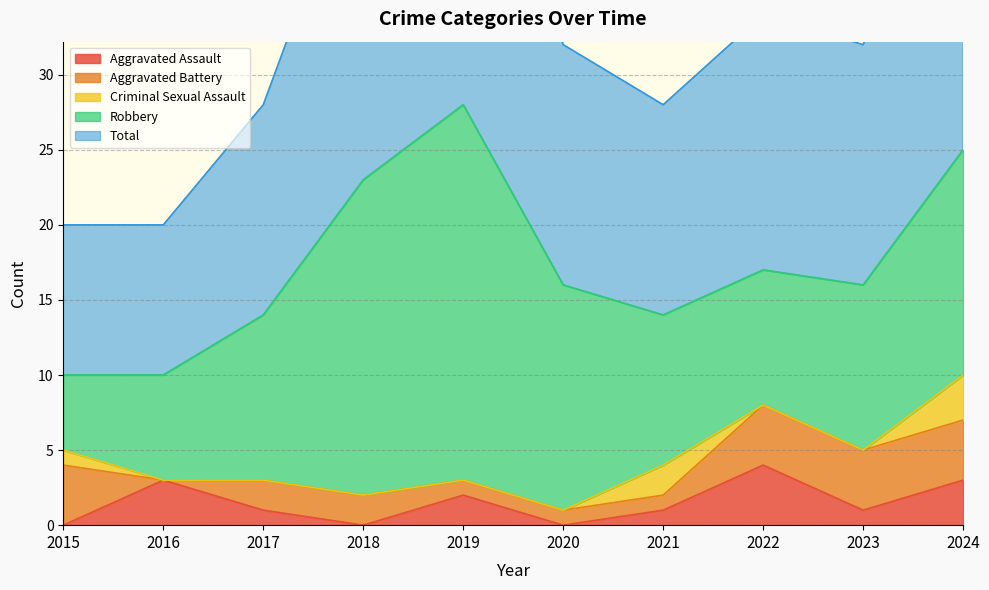

The value of Aggravated Assault at 2020 is 0. True or false?

True